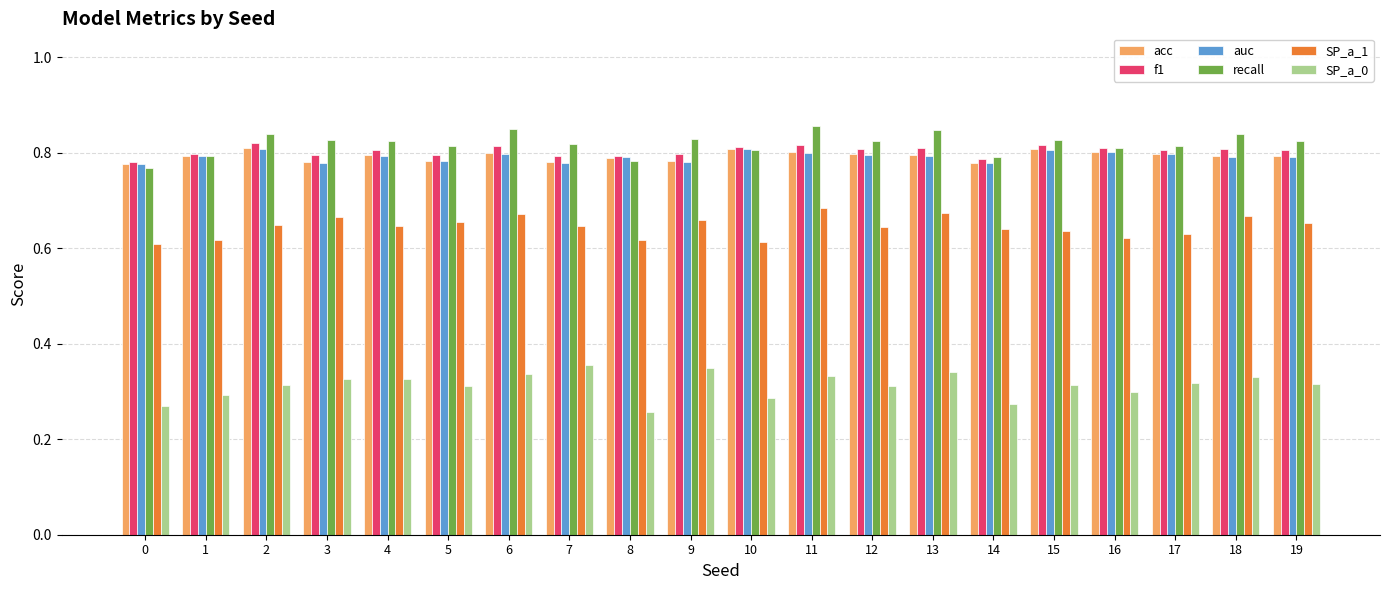

True or false: SP_a_1 has a value of 0.9 at 19.

False